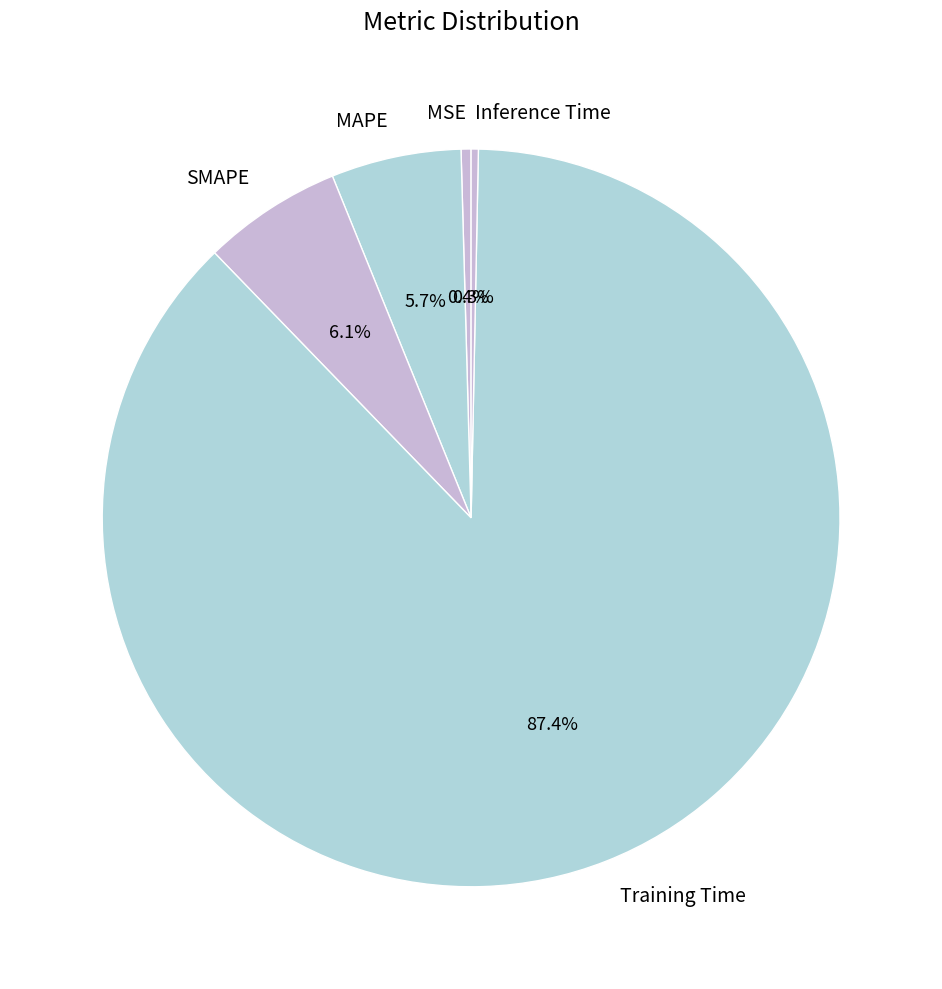

Which has a higher value, SMAPE or MSE?

SMAPE